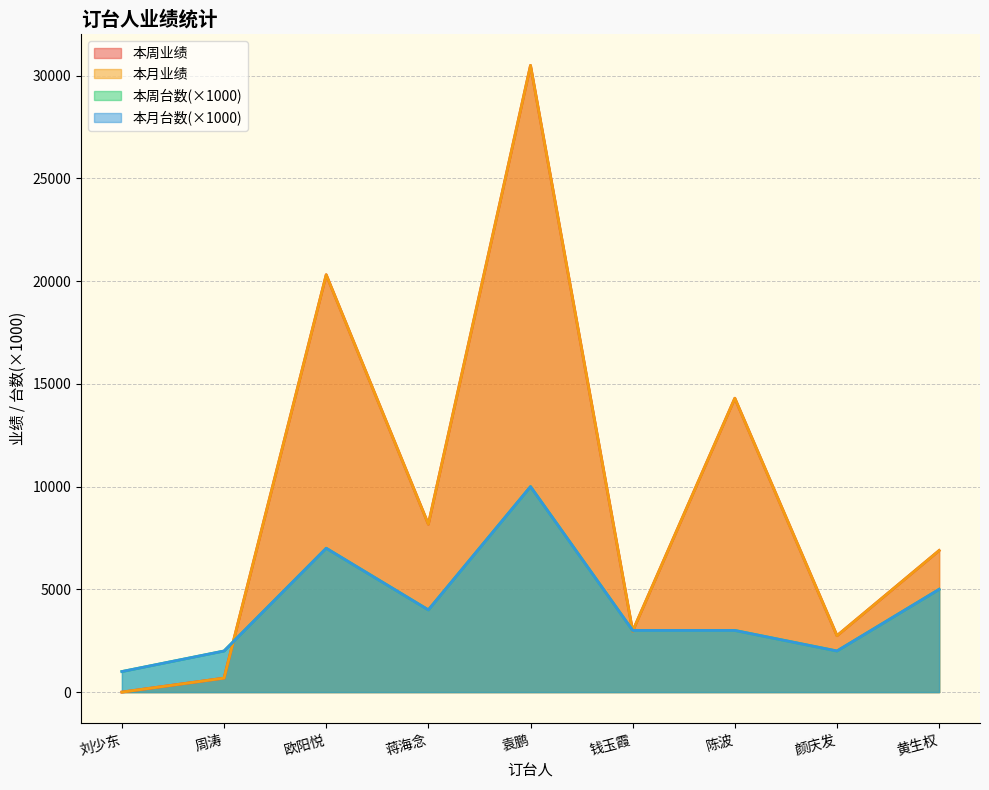

Is the value of 本月台数 at 刘少东 greater than the value of 本周台数 at 蒋海念?

No